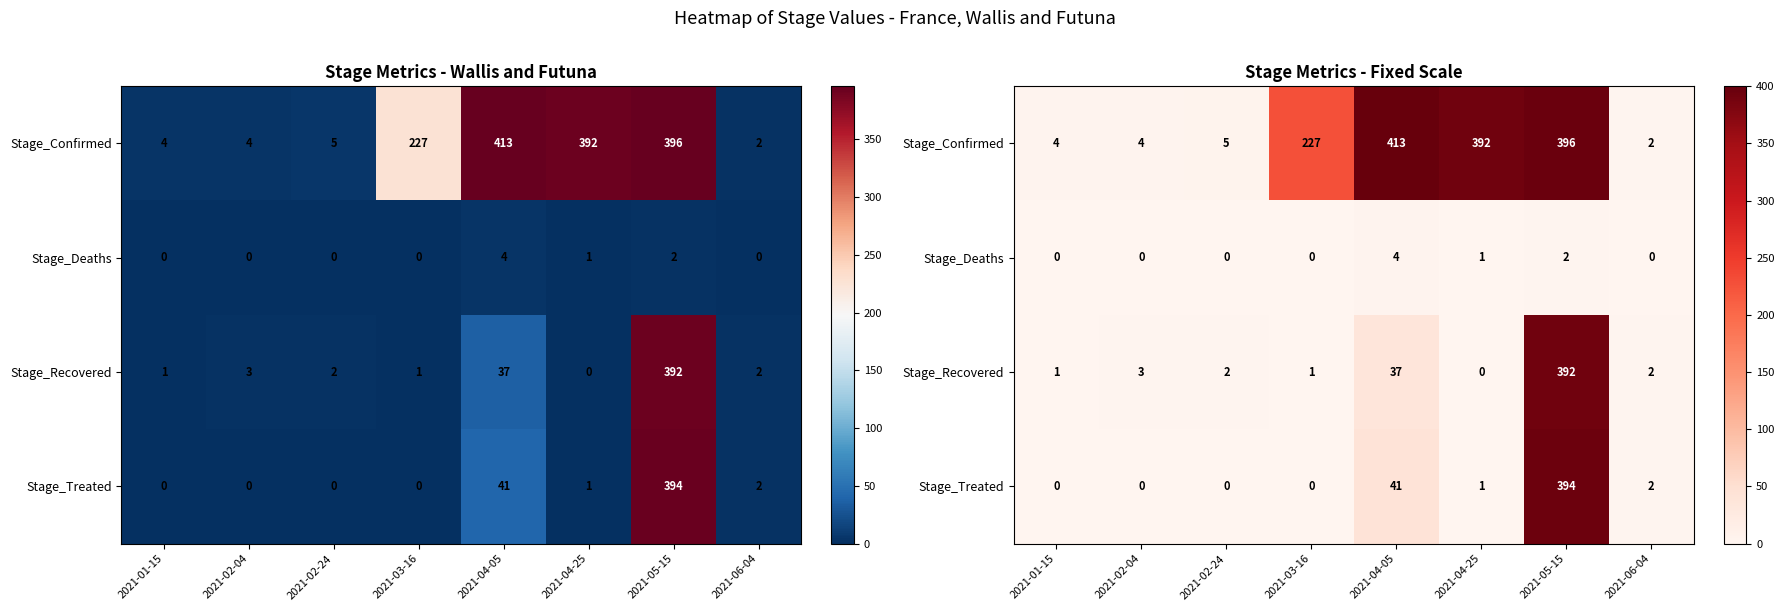

What is the highest value of the Stage_Deaths series?

4